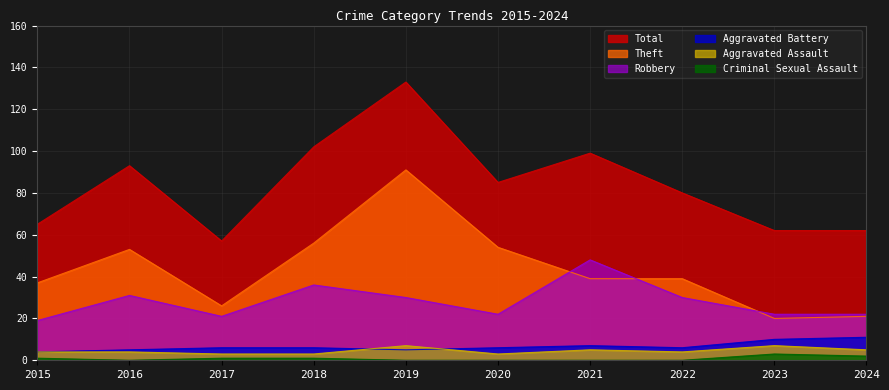

How many intersections are there between Robbery and Theft?

3